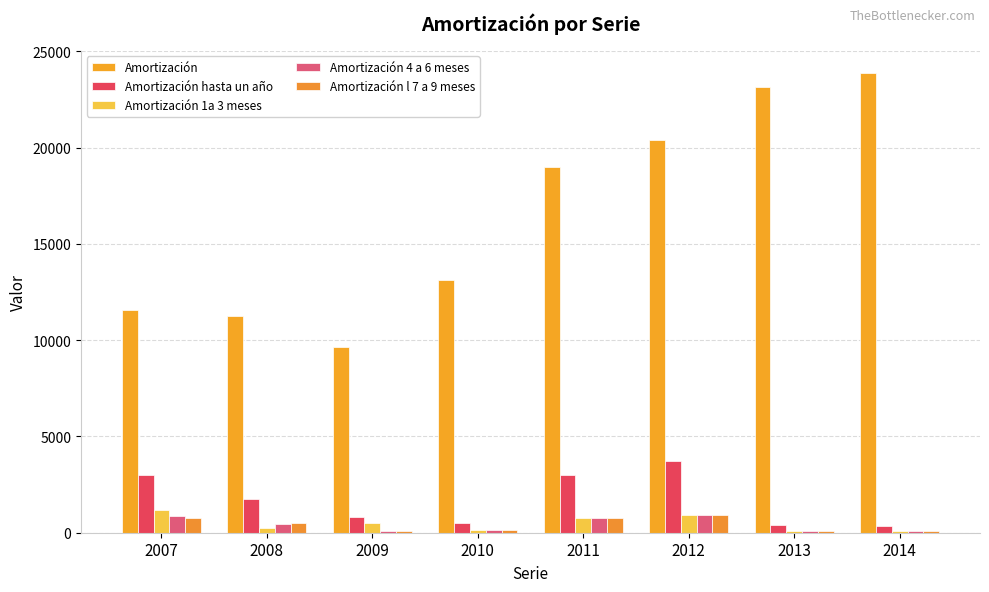

What is the total value across all series at 2009?

11188